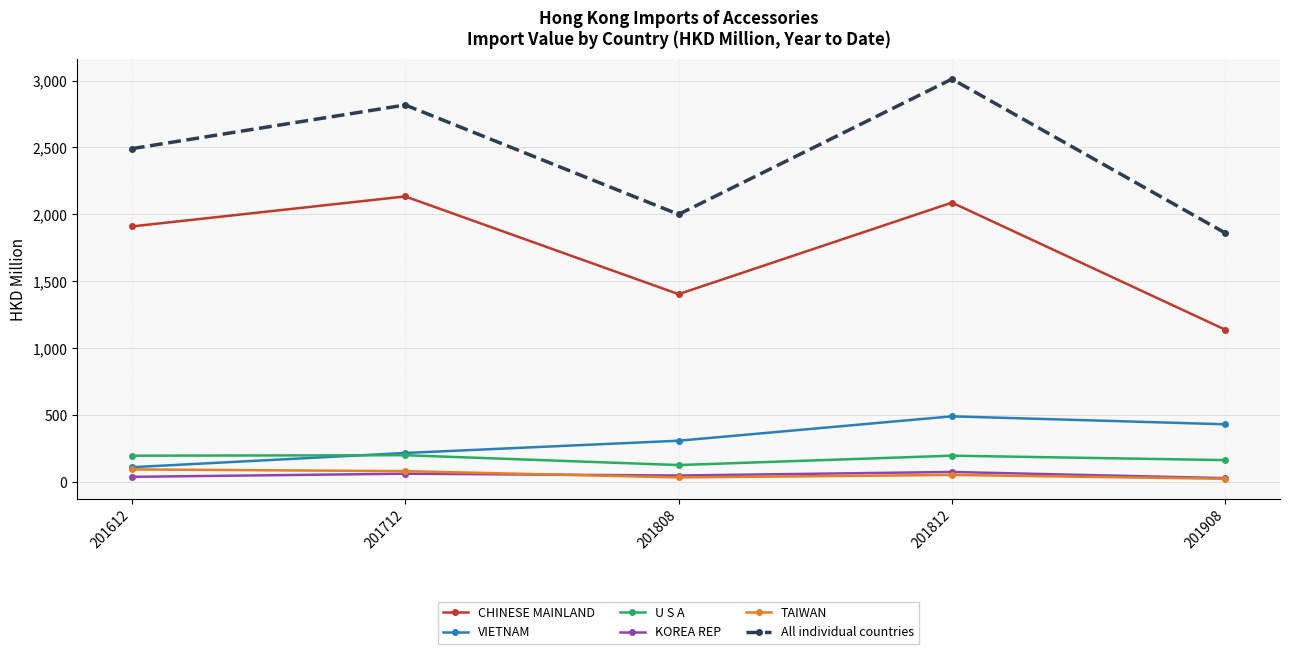

What is the value of the KOREA REP point at the 3rd from the left?

50.7